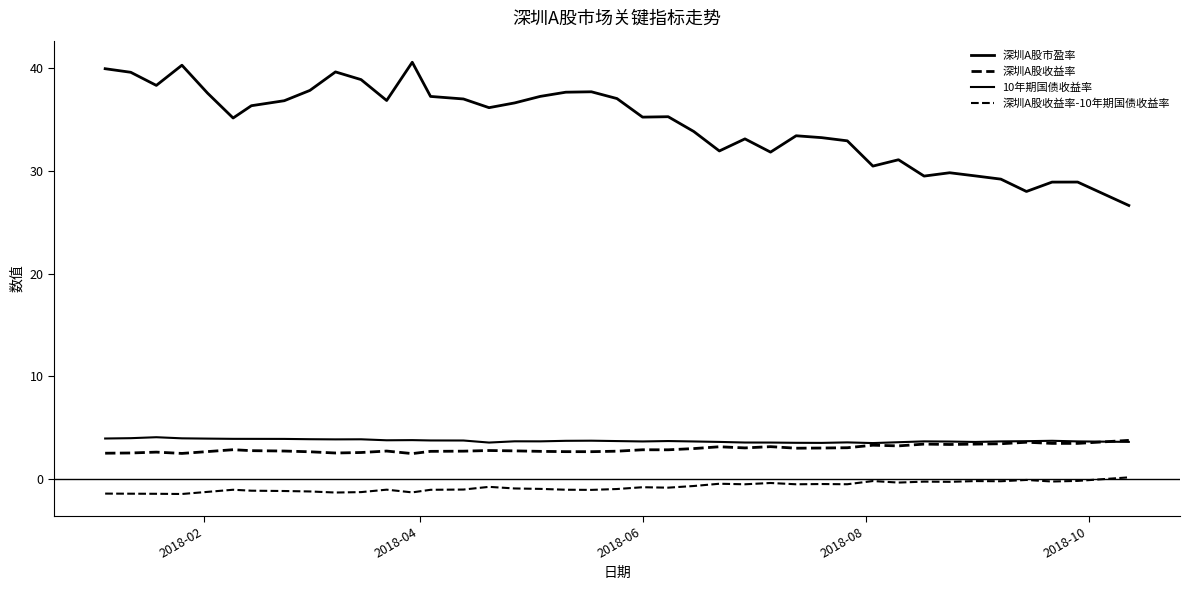

Which series has the largest total across all categories?

深圳A股市盈率